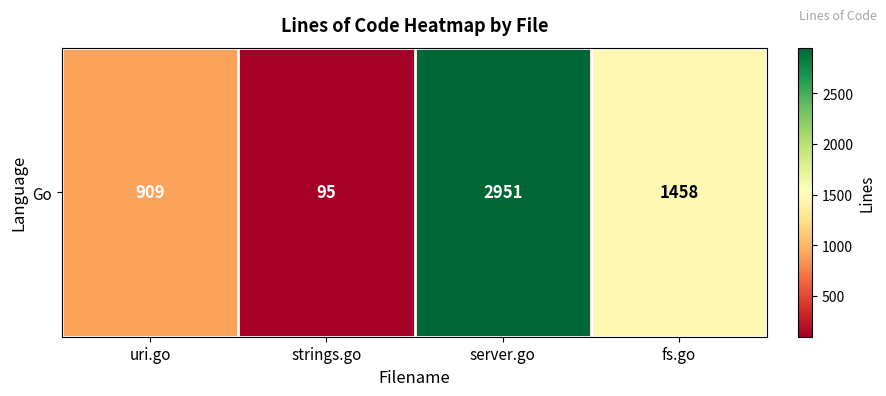

What is the change in value from server.go to fs.go?

-1493